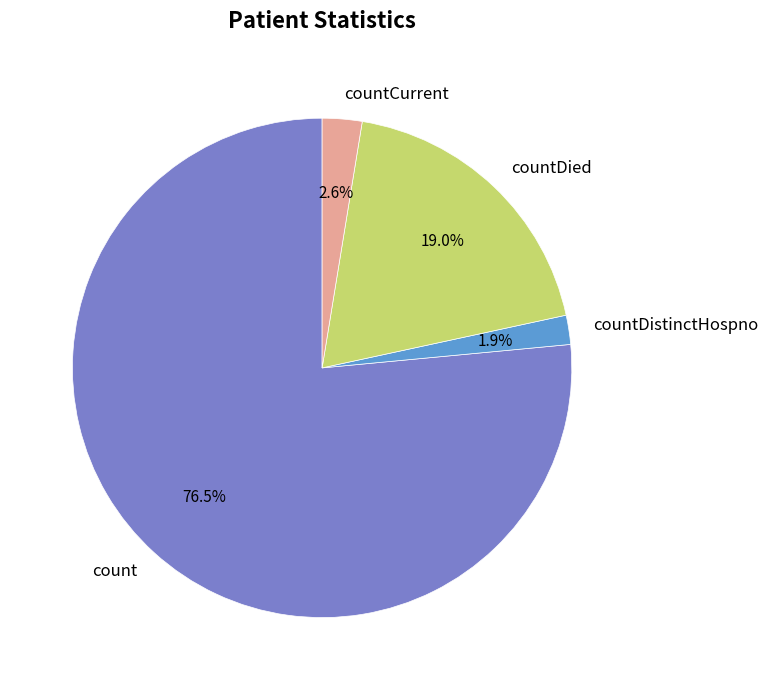

To the nearest percent, what is the average slice percentage?

25%